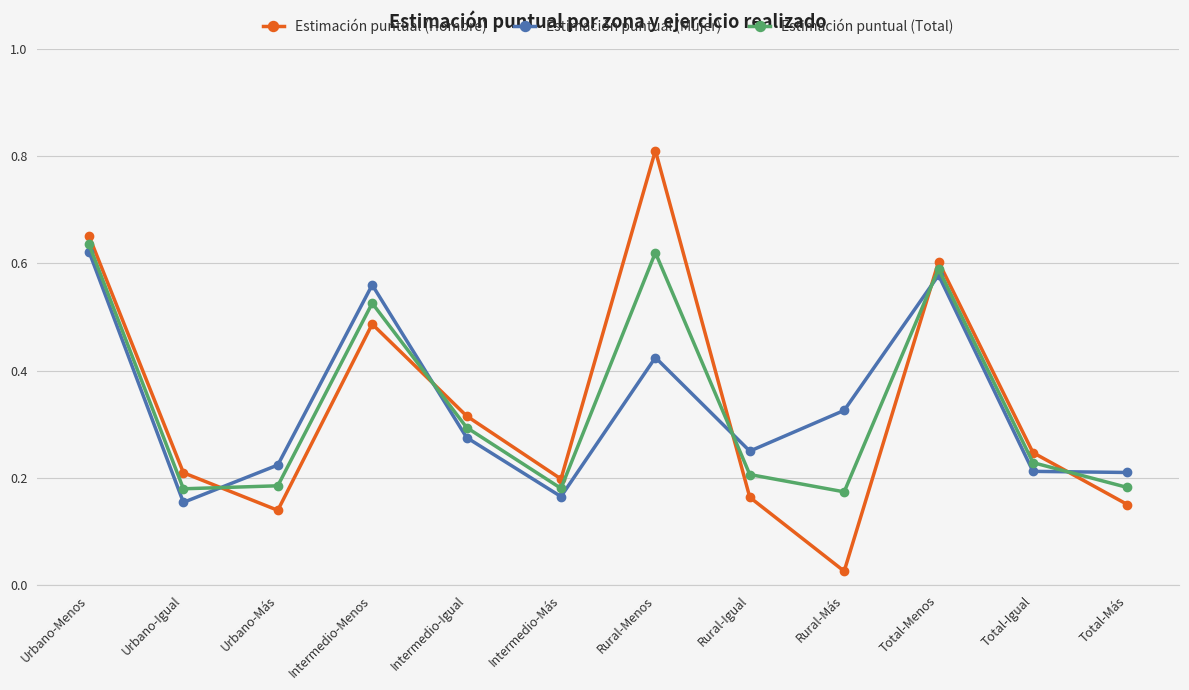

What is the sum of all Estimación puntual (Hombre) values?

4.0